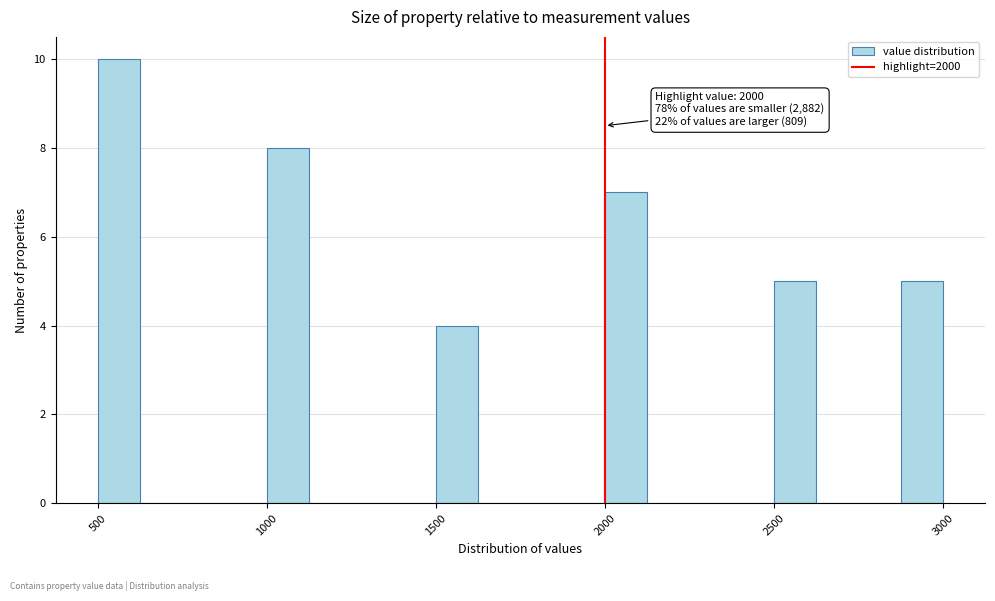

Read against the x-axis, roughly where is the centre of the tallest bar?

550